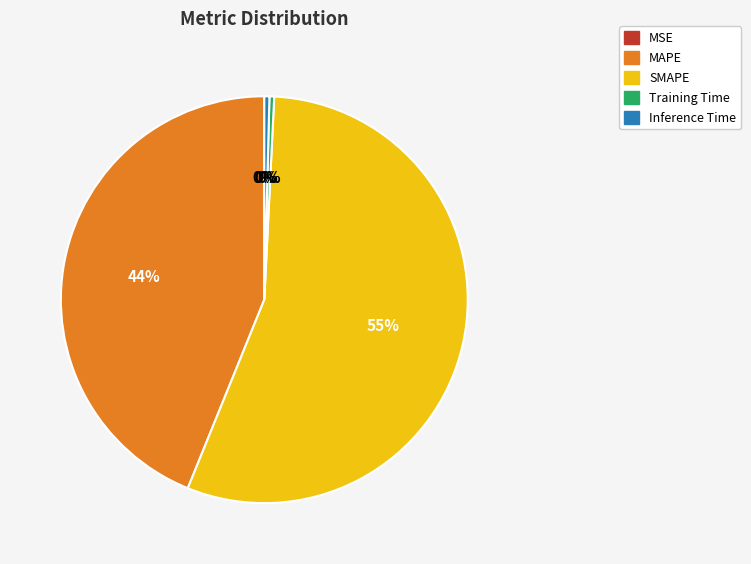

The Inference Time slice represents 14% of the pie. True or false?

False